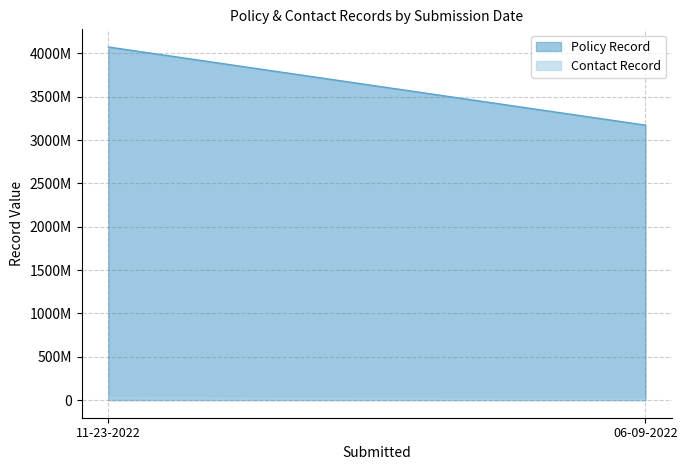

Count the number of categories in the chart.

2